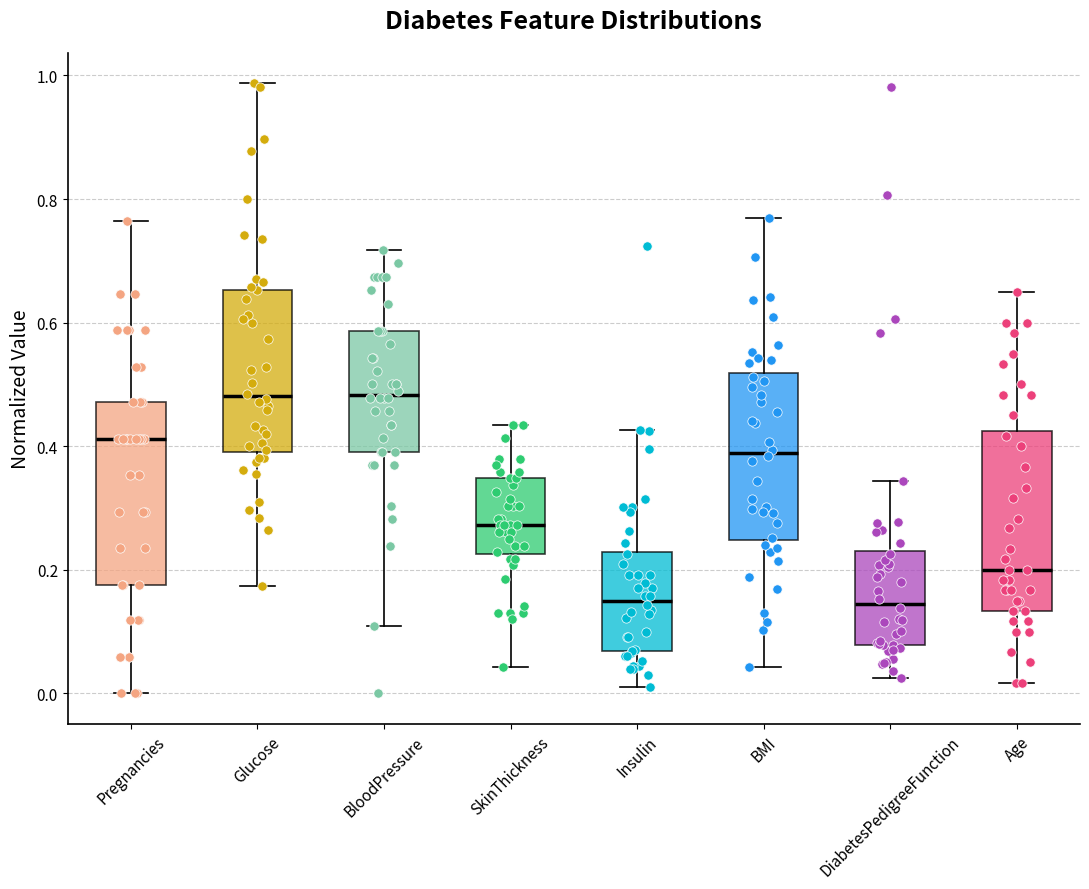

Reading left to right, read every box against the y-axis: the position of its median line, the range the box covers, and the ends of its whiskers. The values are not printed on the chart, so give them approximately, as read against the axis.

Pregnancies: median 0.42, box 0.18 to 0.48, whiskers 0.00 to 0.76
Glucose: median 0.48, box 0.40 to 0.66, whiskers 0.18 to 0.98
BloodPressure: median 0.48, box 0.40 to 0.58, whiskers 0.10 to 0.72
SkinThickness: median 0.28, box 0.22 to 0.34, whiskers 0.04 to 0.44
Insulin: median 0.16, box 0.06 to 0.22, whiskers 0.02 to 0.42
BMI: median 0.38, box 0.24 to 0.52, whiskers 0.04 to 0.78
DiabetesPedigreeFunction: median 0.14, box 0.08 to 0.24, whiskers 0.02 to 0.34
Age: median 0.20, box 0.14 to 0.42, whiskers 0.02 to 0.66